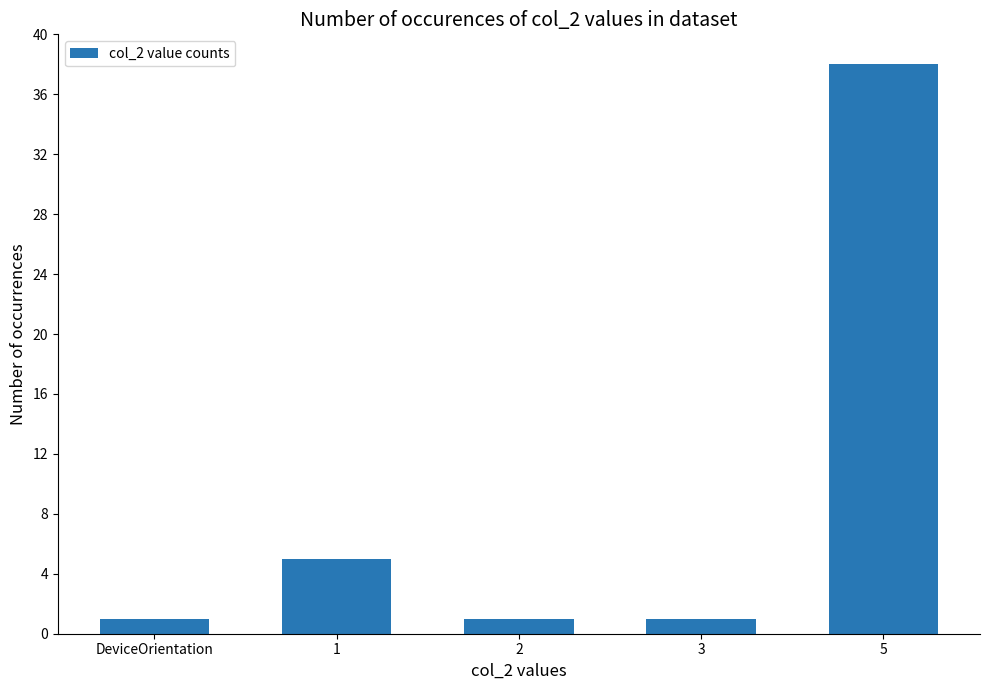

What is the sum of all values?

46